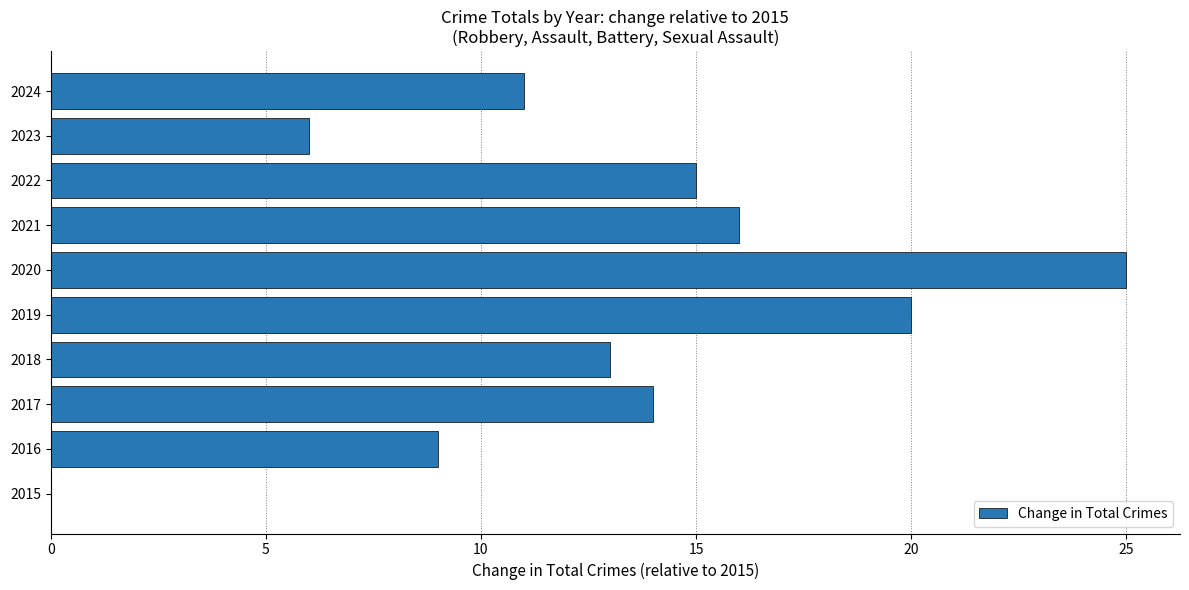

What is the sum of all values?

129